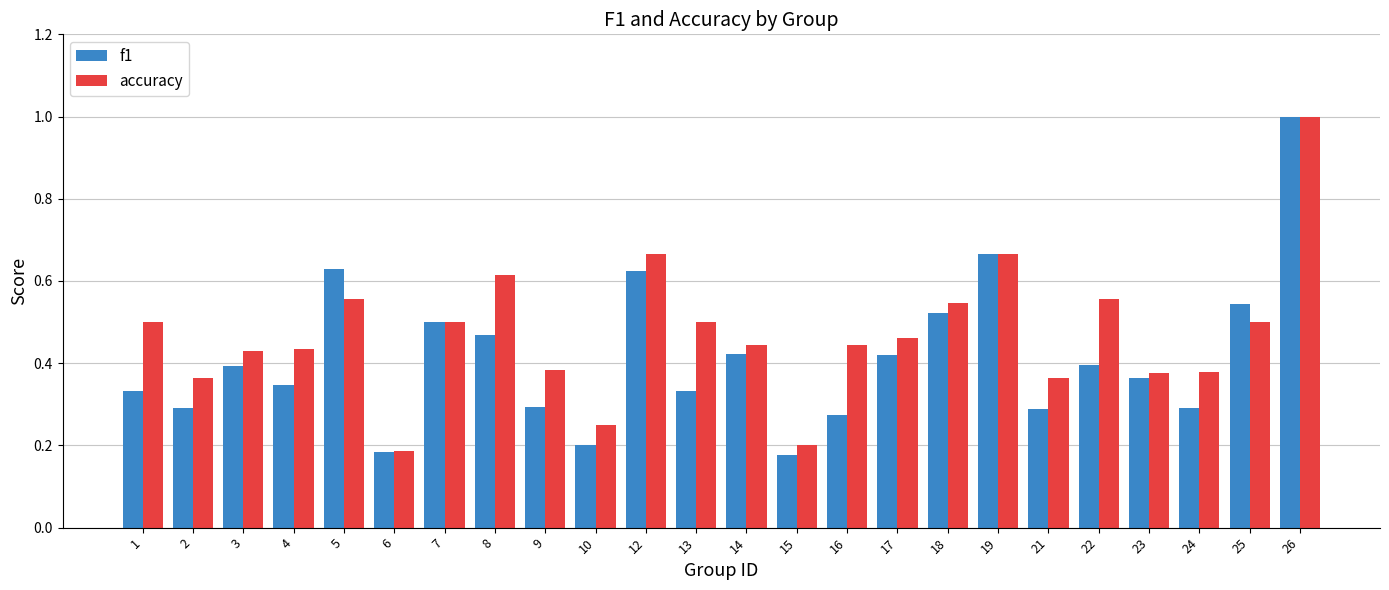

Rank the series by their average value, from highest to lowest.

accuracy, f1